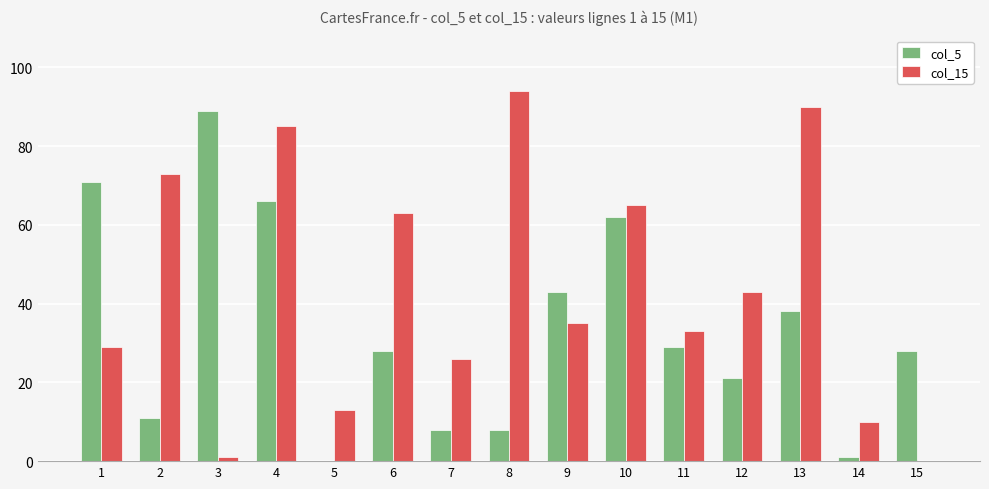

The value of col_5 at 13 is 38. True or false?

True